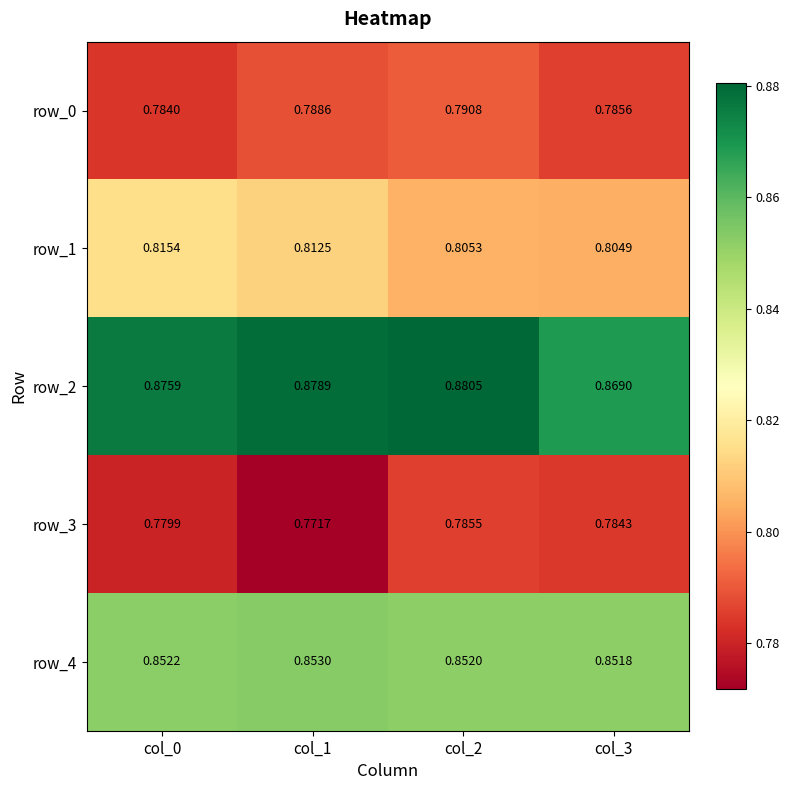

At how many categories does at least one series exceed 0?

4